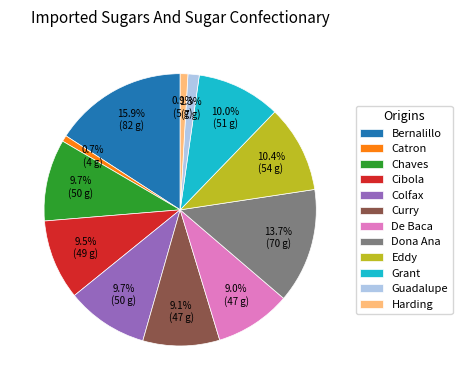

Which category has the biggest portion of the pie?

Bernalillo